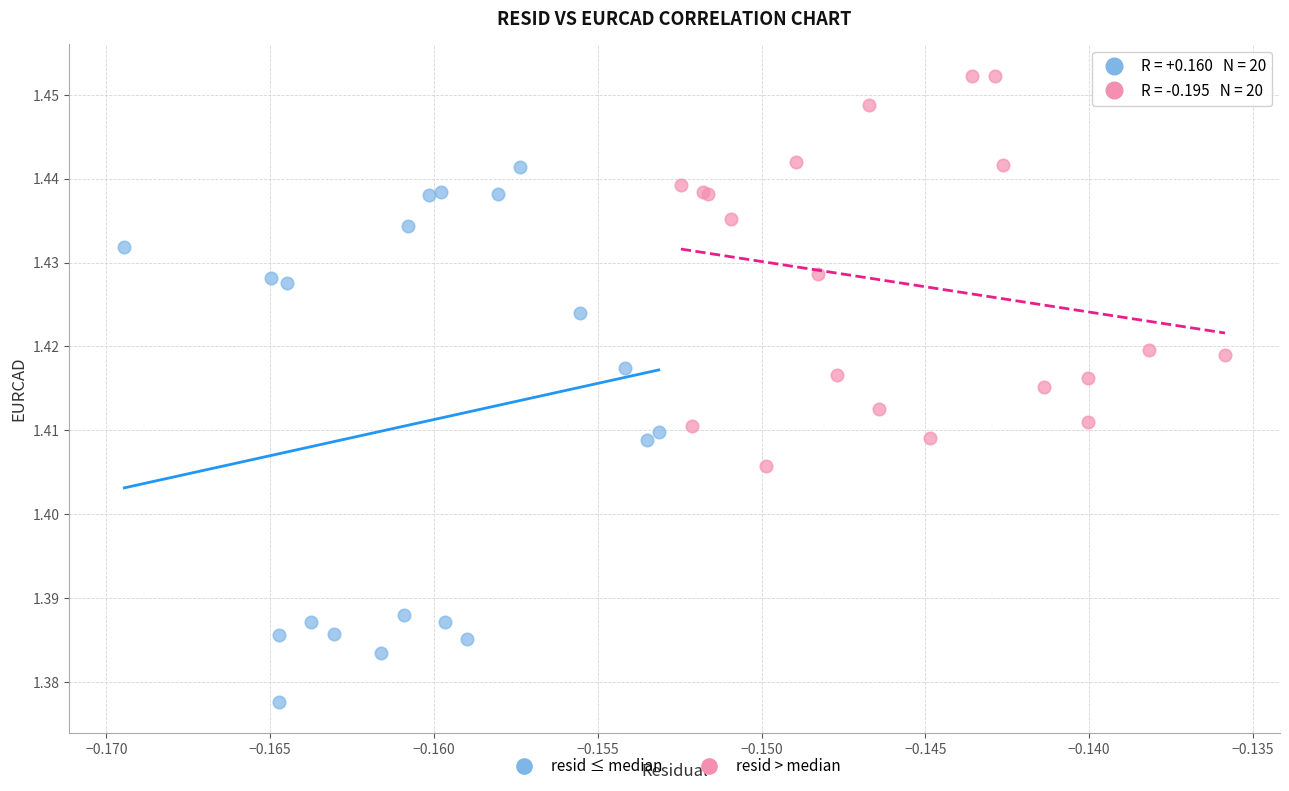

Which series has the widest spread of Y values?

resid ≤ median